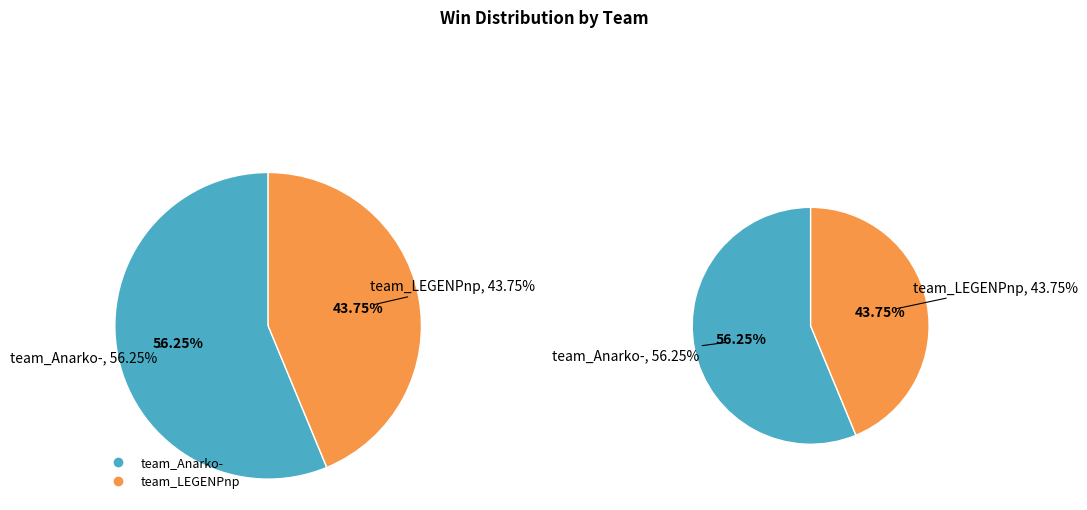

True or false: team_LEGENPnp accounts for 44% of the total.

True